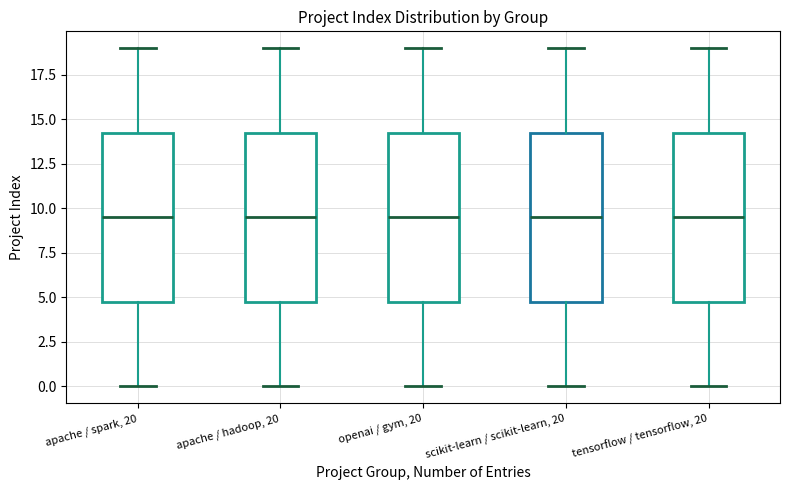

Reading left to right, read every box against the y-axis: the position of its median line, the range the box covers, and the ends of its whiskers. The values are not printed on the chart, so give them approximately, as read against the axis.

apache / spark, 20: median 9.5, box 5.0 to 14.5, whiskers 0.0 to 19.0
apache / hadoop, 20: median 9.5, box 5.0 to 14.5, whiskers 0.0 to 19.0
openai / gym, 20: median 9.5, box 5.0 to 14.5, whiskers 0.0 to 19.0
scikit-learn / scikit-learn, 20: median 9.5, box 5.0 to 14.5, whiskers 0.0 to 19.0
tensorflow / tensorflow, 20: median 9.5, box 5.0 to 14.5, whiskers 0.0 to 19.0